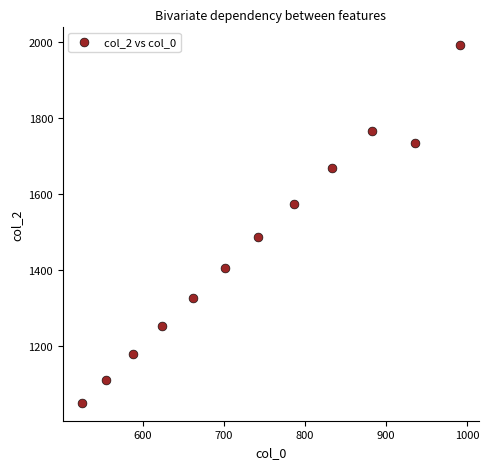

What Y value in the scatter plot is closest to 1520?

1485.2